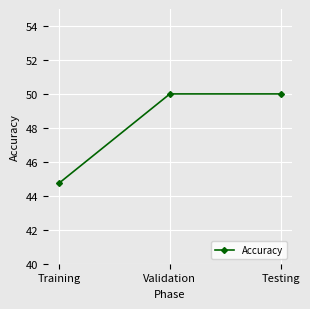

True or false: the data shows 23.4 at Validation.

False